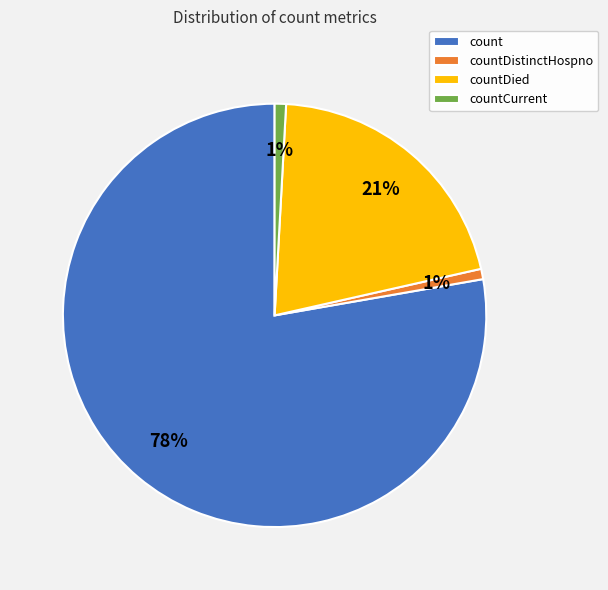

Is the sum of countCurrent and count greater than half?

Yes